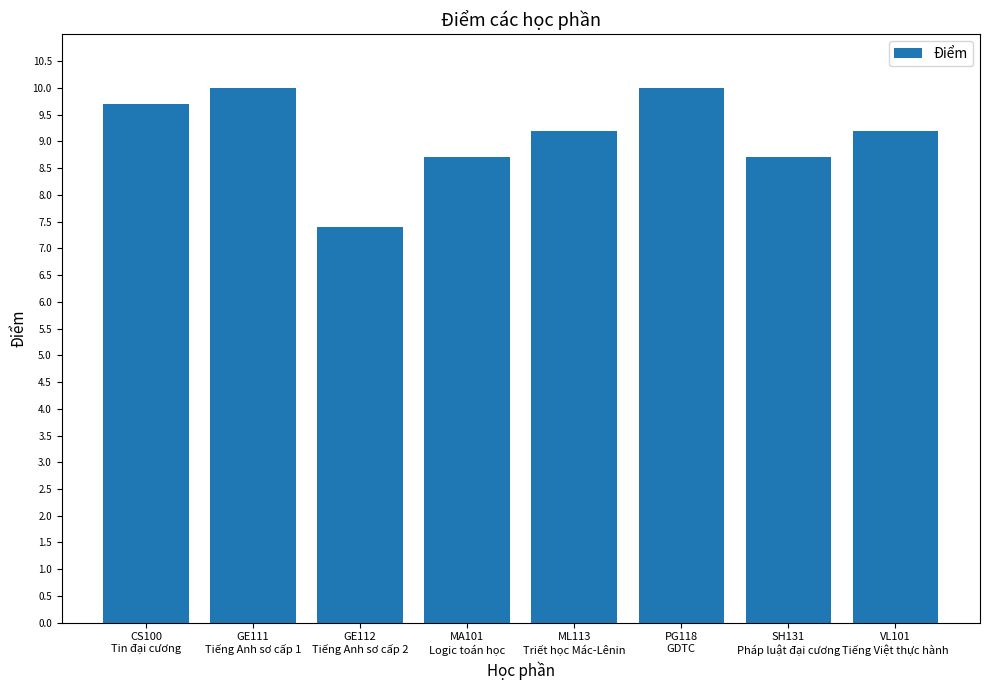

What is the greatest value displayed?

10.0